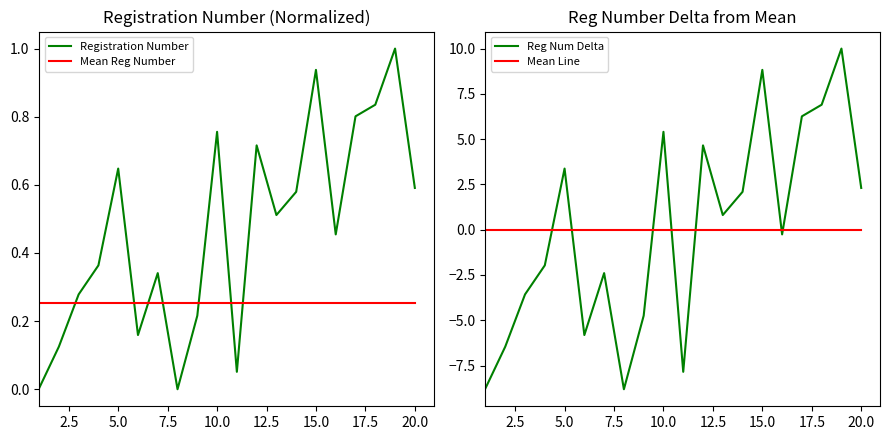

True or false: Reg Num Delta has a value of 3.4 at 5.0.

True